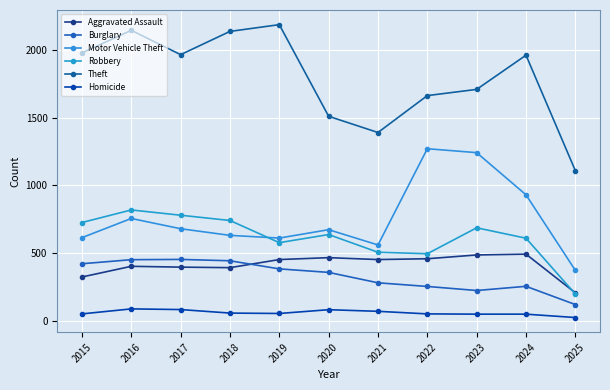

Which series has the largest total across all categories?

Theft